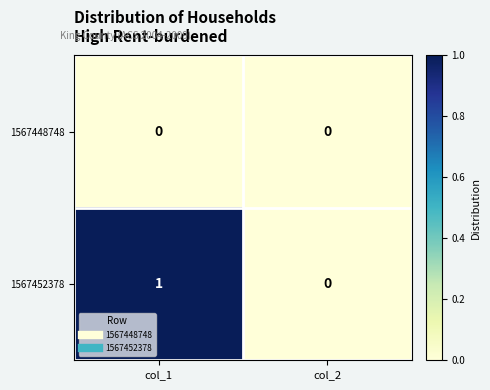

Is it true that 1567448748 equals 0 at col_2?

True